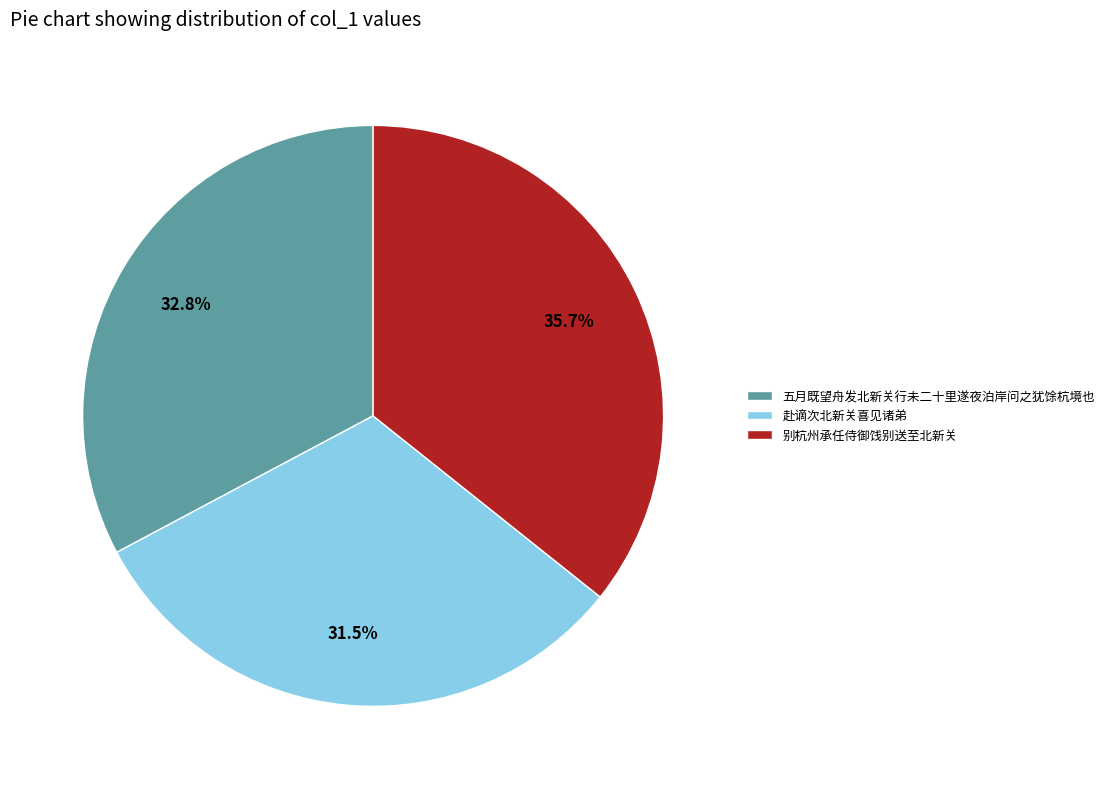

Which category has the smallest portion of the pie?

赴谪次北新关喜见诸弟